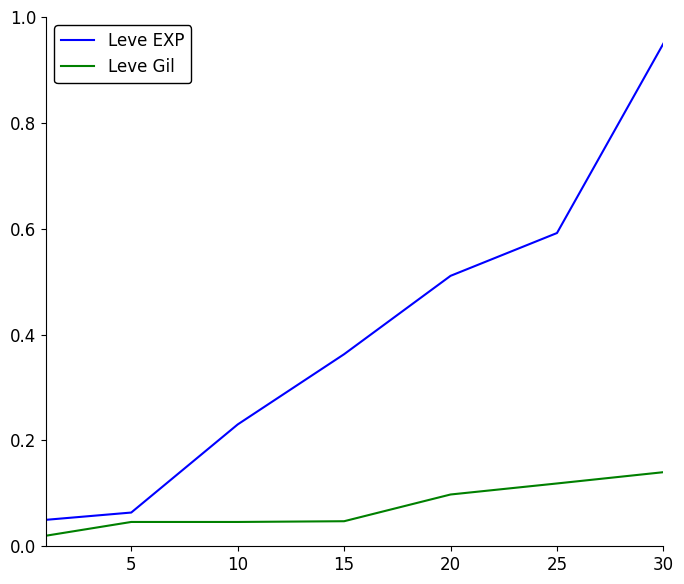

Rank the series by their average value, from lowest to highest.

Leve Gil, Leve EXP